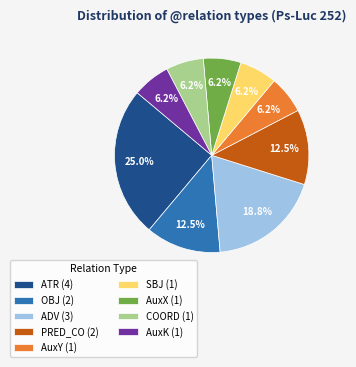

Approximately how many times larger is the value at SBJ (1) compared to AuxK (1)?

1.0